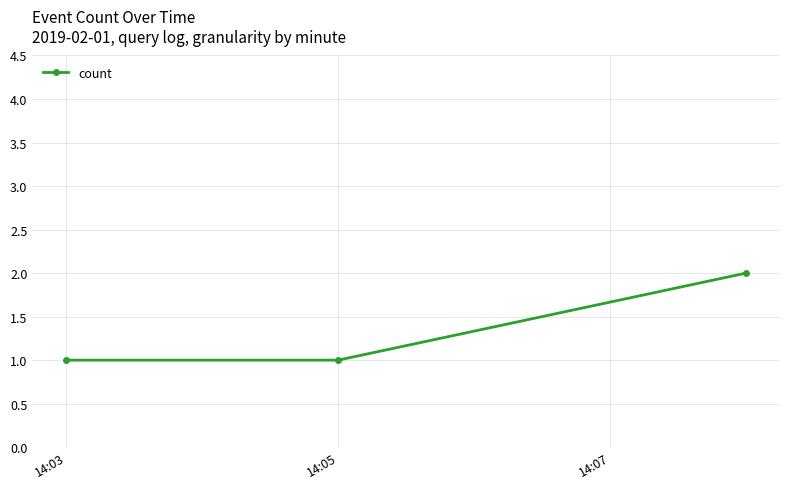

What is the value of the 3rd point from the left?

2